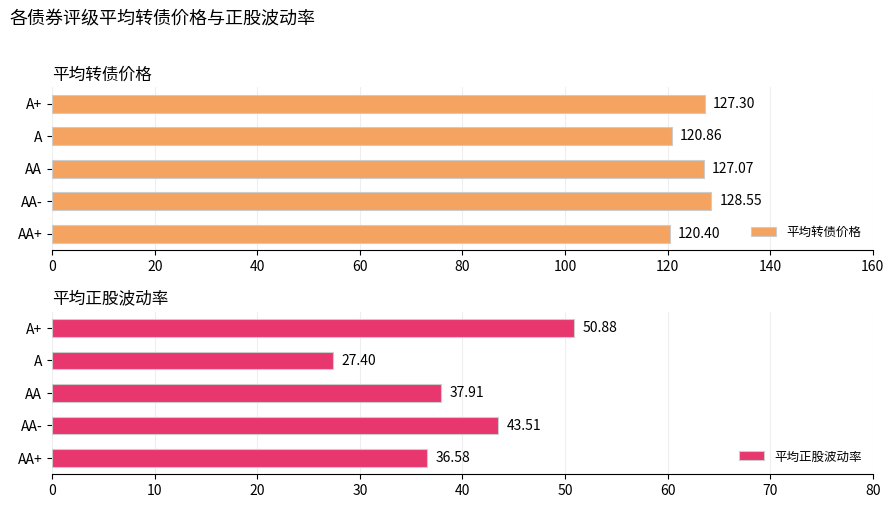

At which label is 平均转债价格 closest to 124?

AA